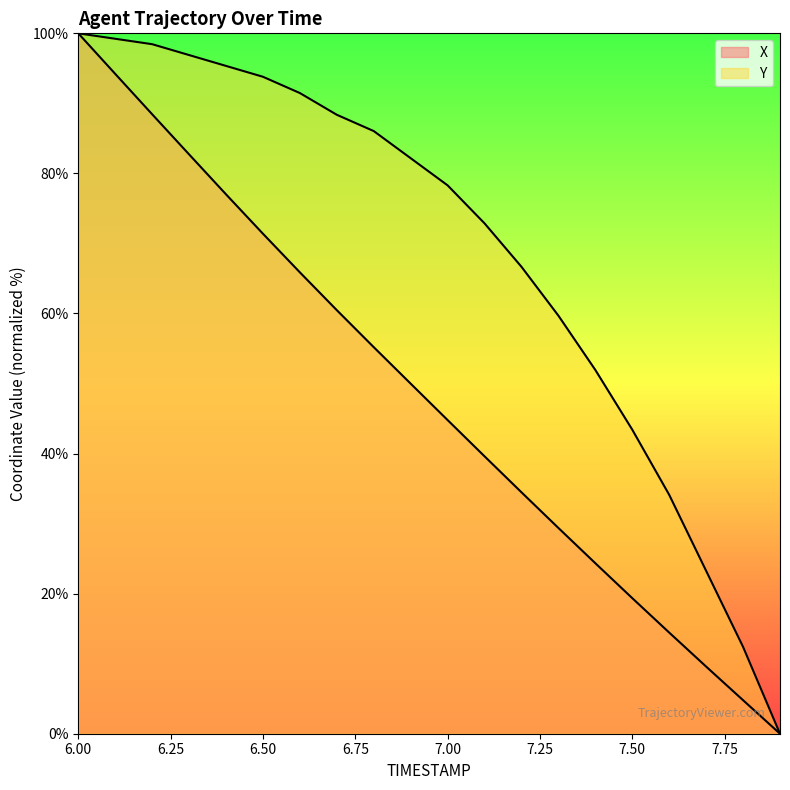

Which category has the highest value in the Y series?

6.0